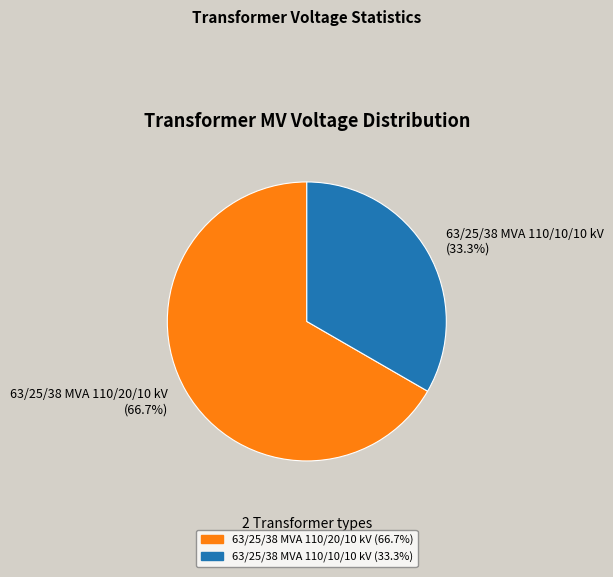

What portion of the pie excludes 63/25/38 MVA 110/10/10 kV?

66.7%